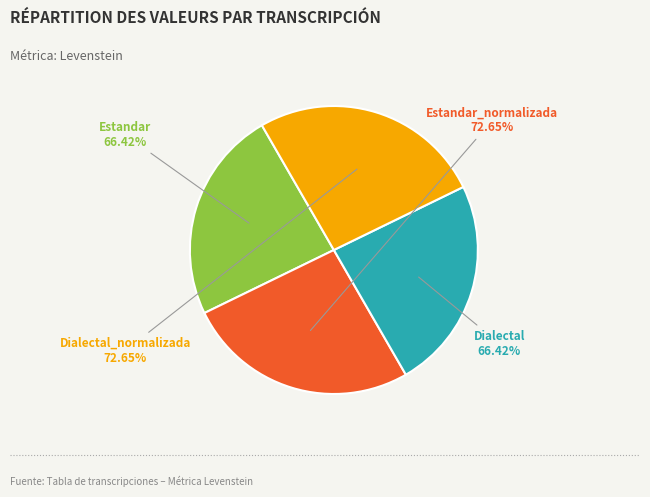

What portion of the pie excludes Estandar_normalizada?

73.9%